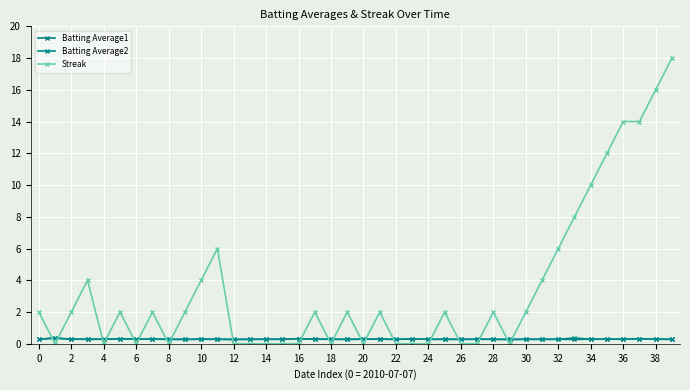

Count the number of data series in this chart.

3